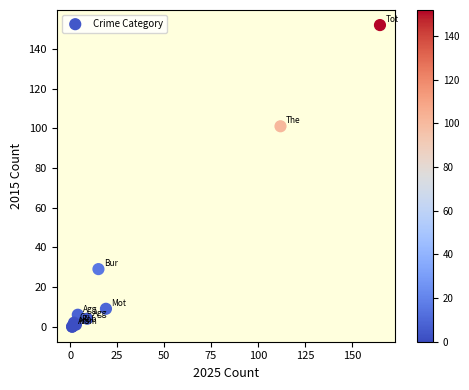

What Y value in the scatter plot is closest to 76?

101